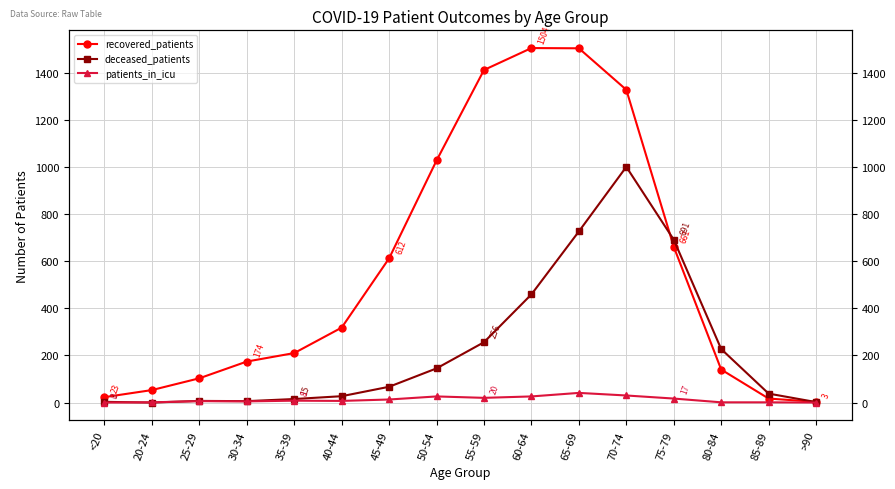

True or false: recovered_patients has more than 0 interior local peaks.

True